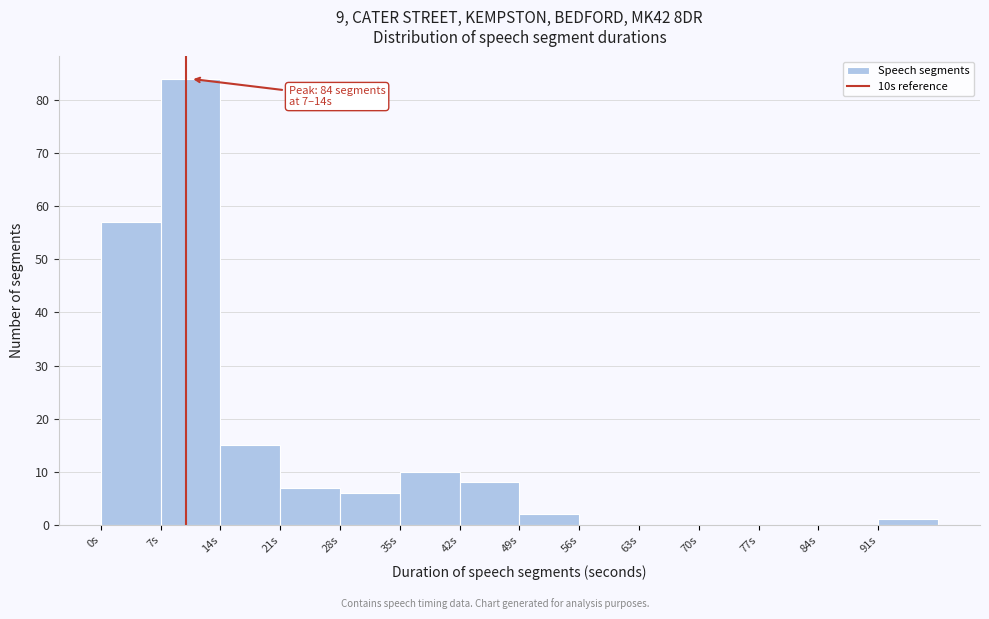

Over which range of the x-axis is the bar tallest?

7 to 14